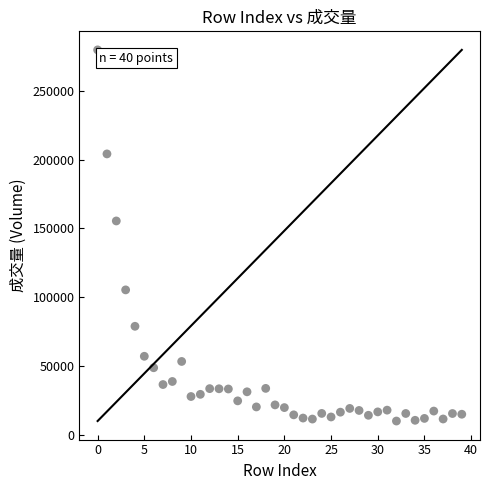

What Y value in the scatter plot is closest to 144849?

155398